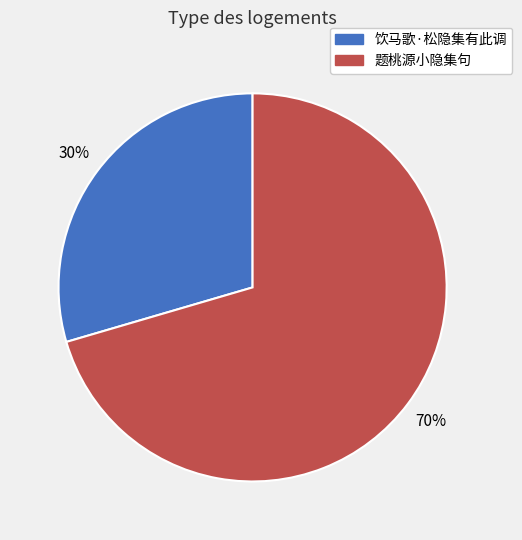

Is it true that 饮马歌·松隐集有此调 is 30% of the pie?

True